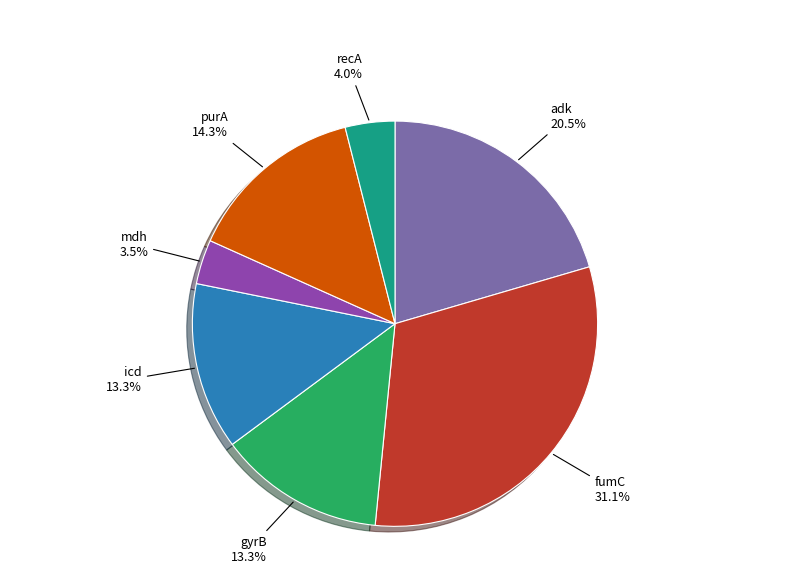

Is there any slice that represents more than half of the pie?

No